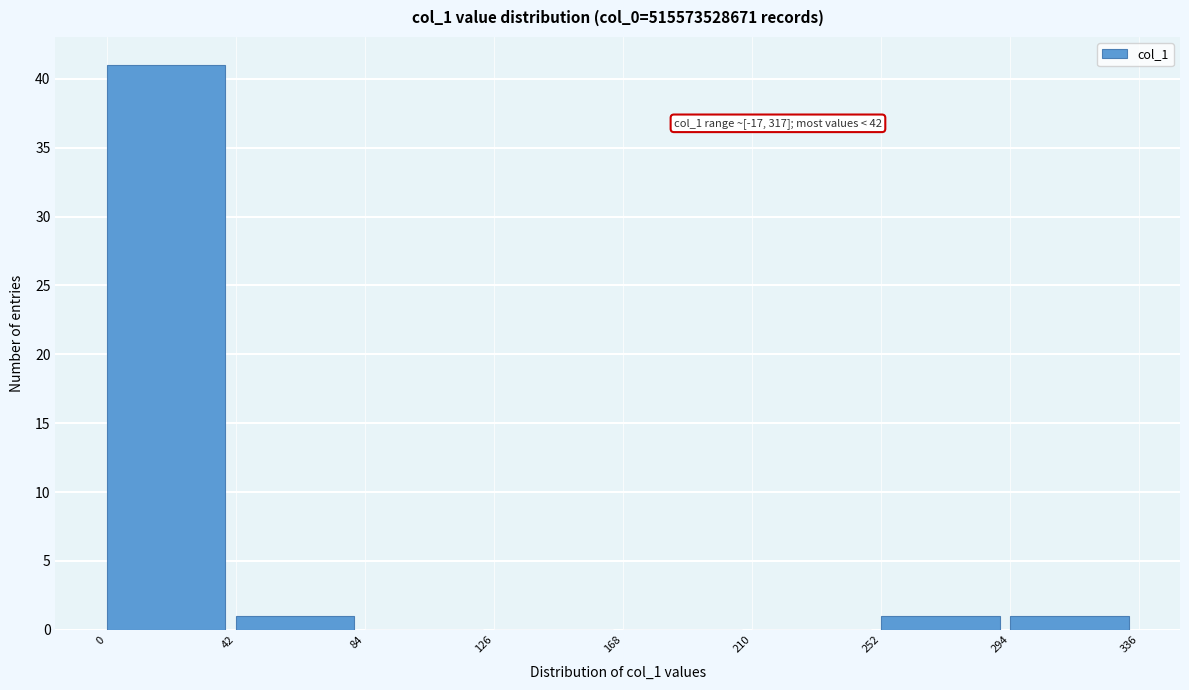

Which range on the x-axis has the tallest bar?

0 to 42